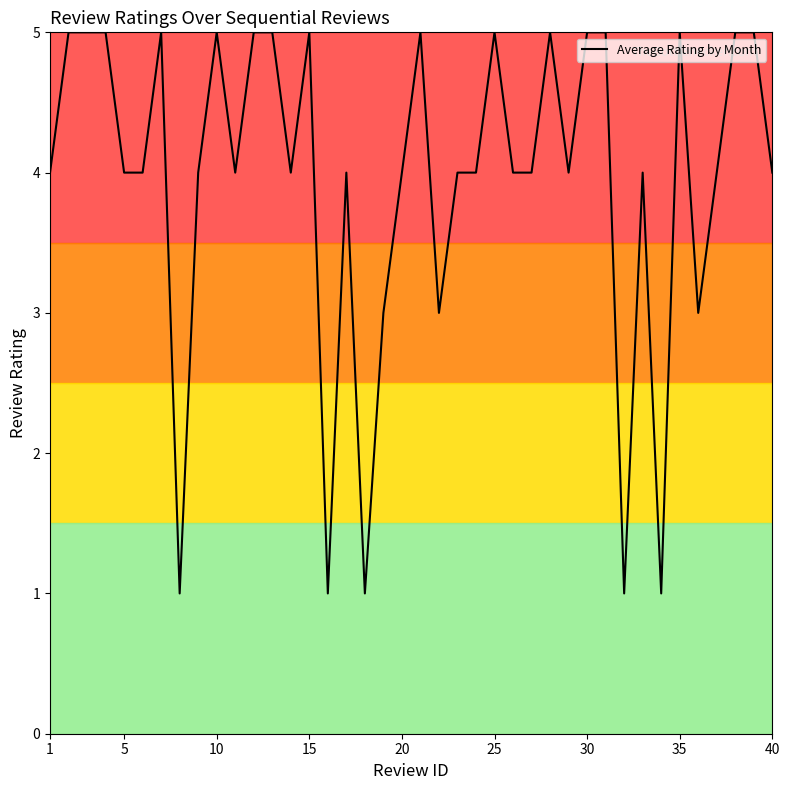

What is the greatest value displayed?

5